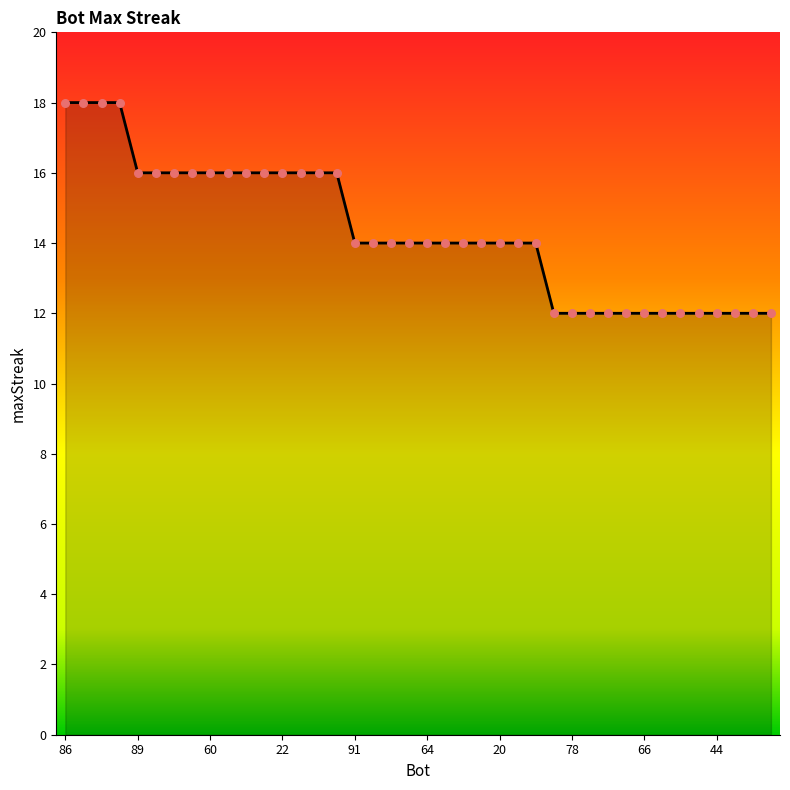

What is the difference between the maximum and minimum values?

6